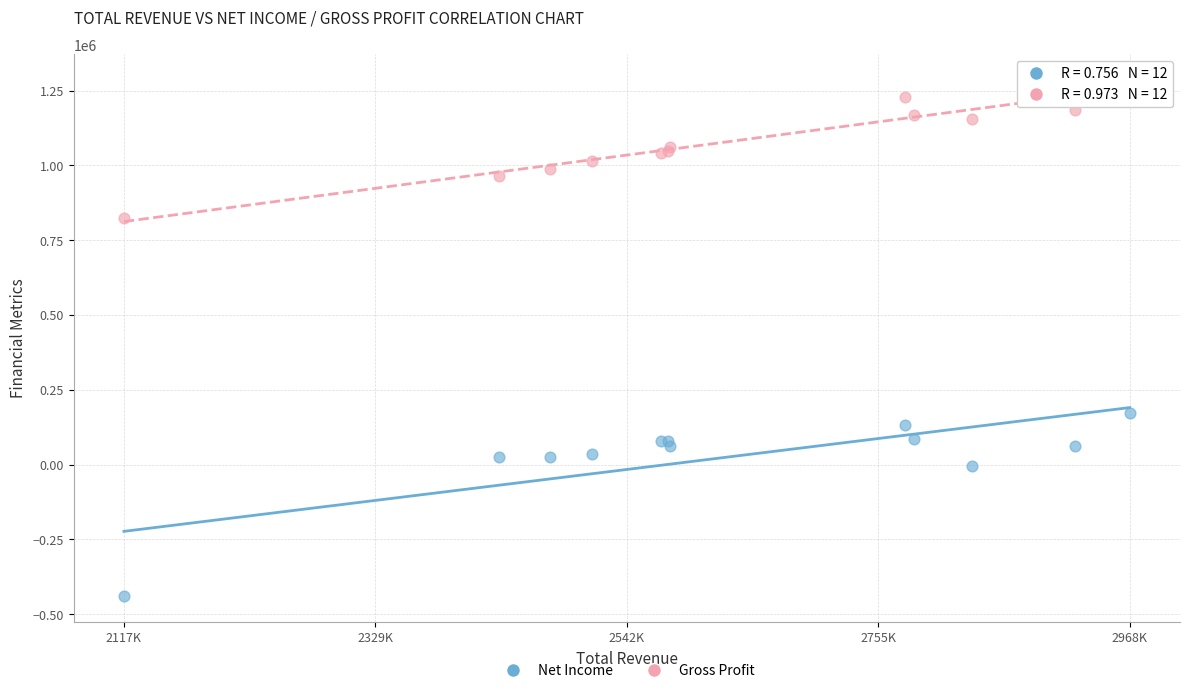

Which series has the largest Y range (max minus min)?

Net Income